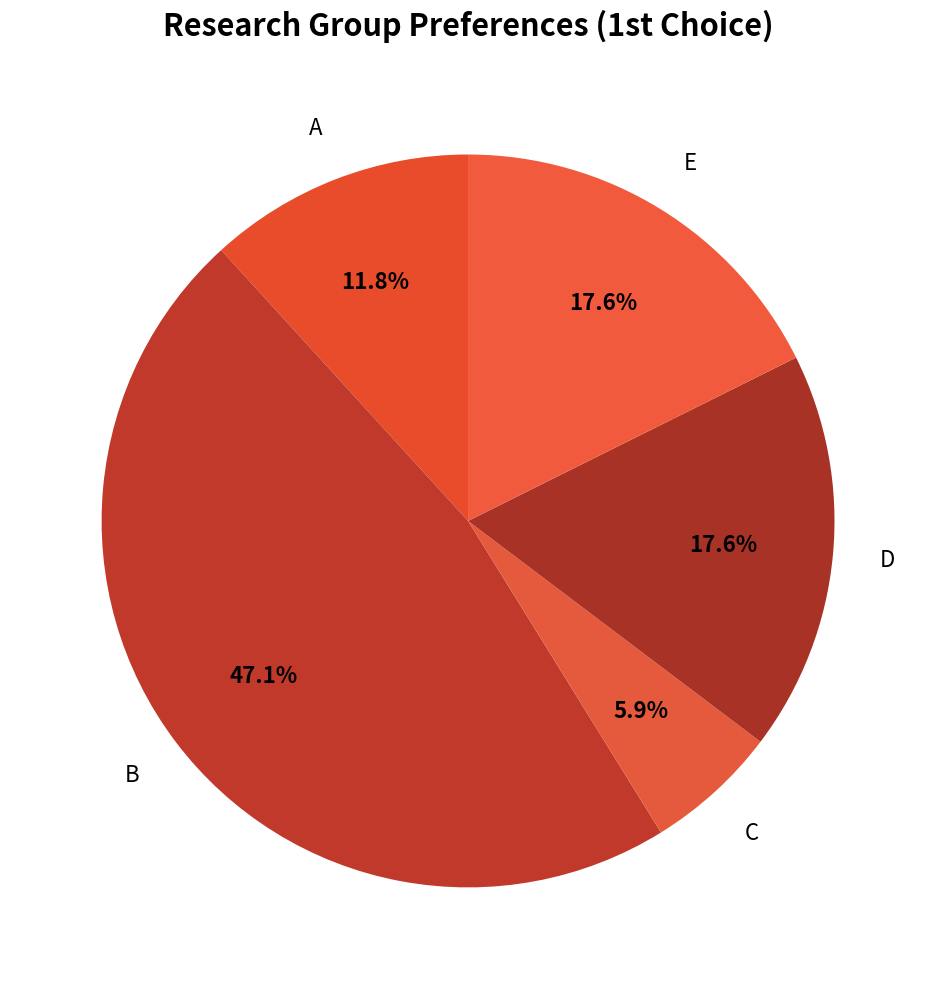

What percentage is the D slice, to the nearest percent?

18%